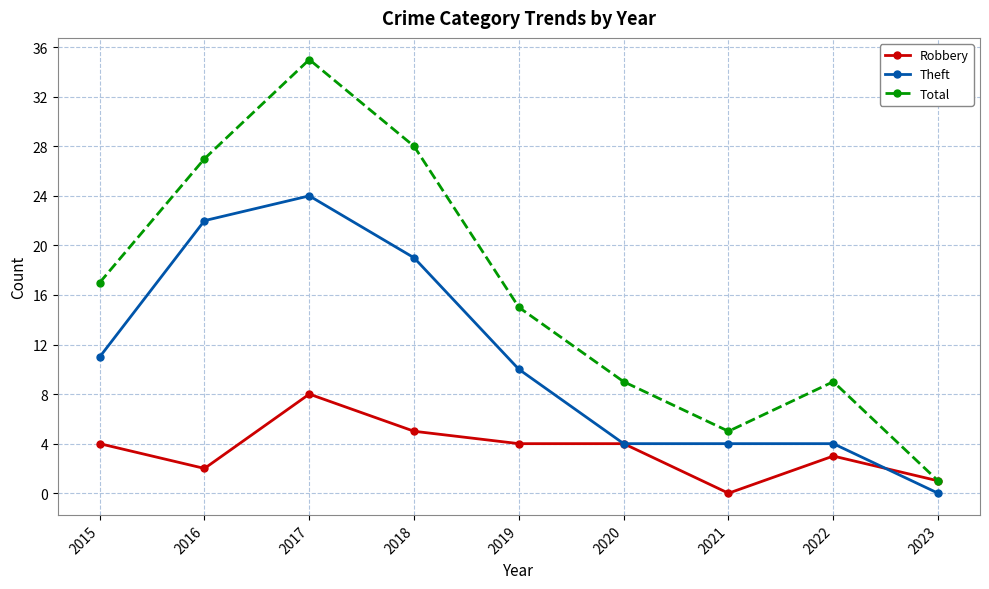

How many interior local peaks does the Total series have?

2